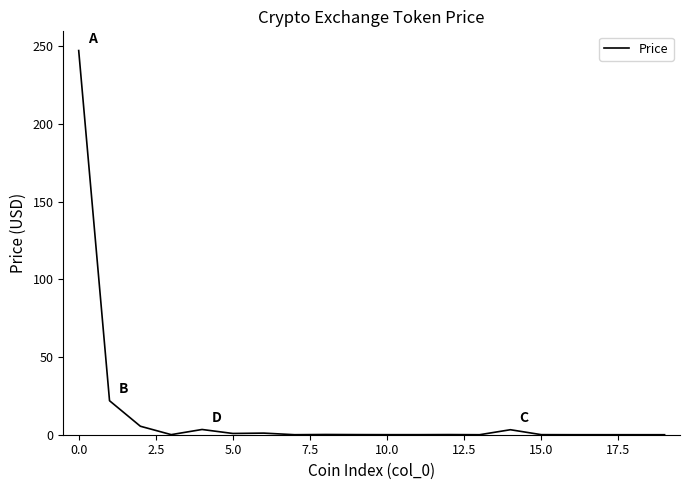

True or false: the data shows 0.0 at 10.0.

True